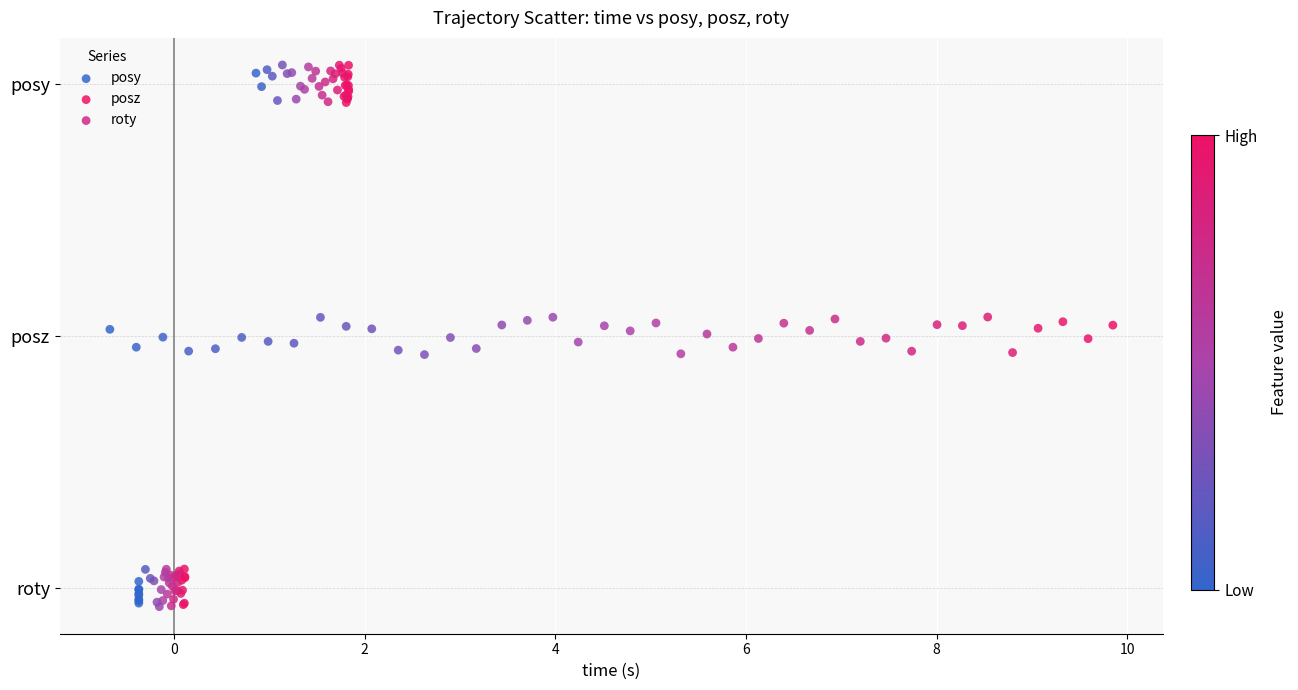

What are all the series names shown in the legend?

posy, posz, roty